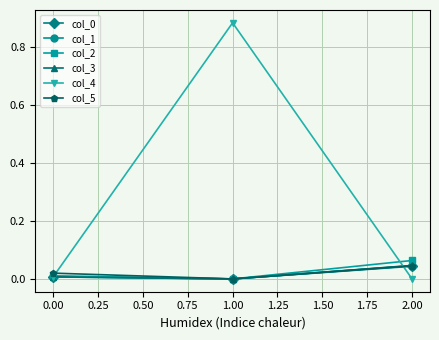

At which label does col_5 reach its minimum?

1.00